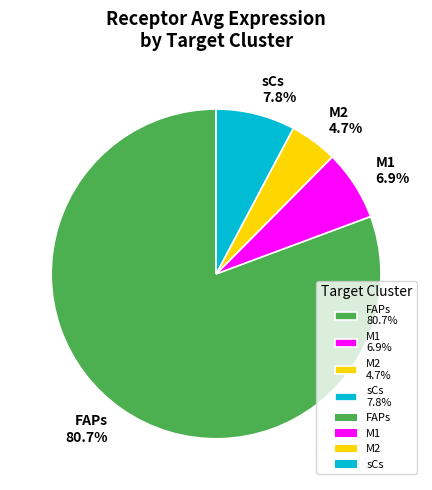

What is the smallest slice in the pie chart?

M2